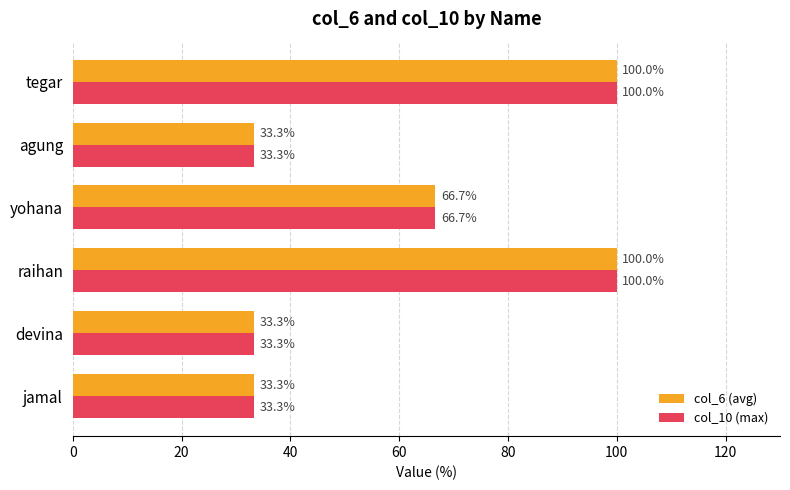

Is the value of col_6 (avg) at agung greater than the value of col_10 (max) at tegar?

No